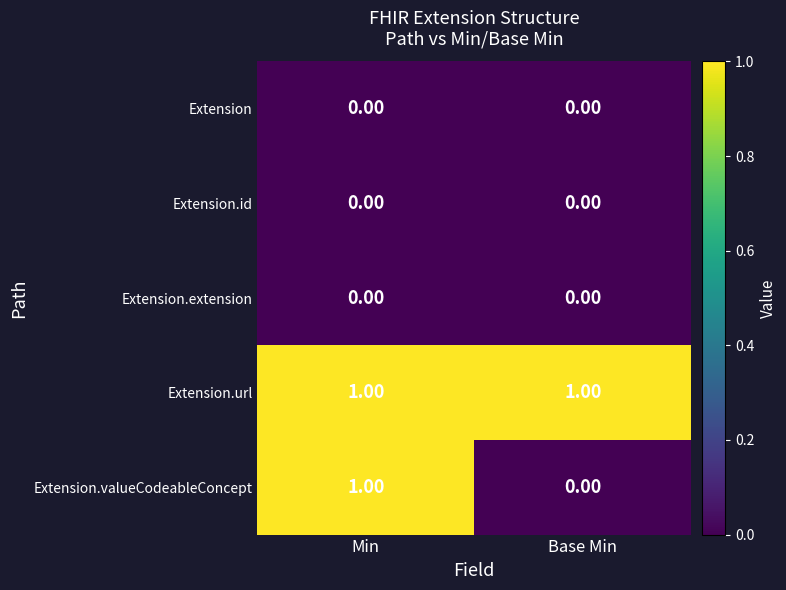

Which series has the largest range (max minus min)?

Extension.valueCodeableConcept